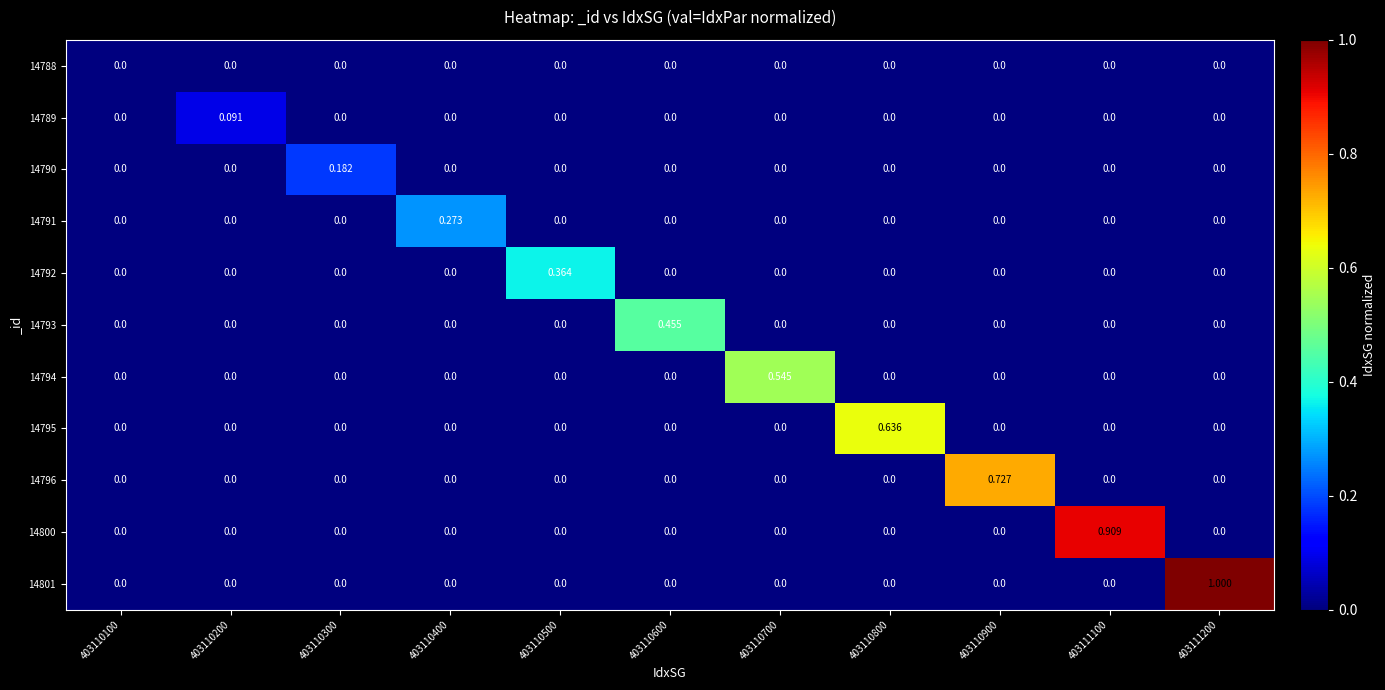

Rank the series by their maximum value, from lowest to highest.

14788, 14789, 14790, 14791, 14792, 14793, 14794, 14795, 14796, 14800, 14801